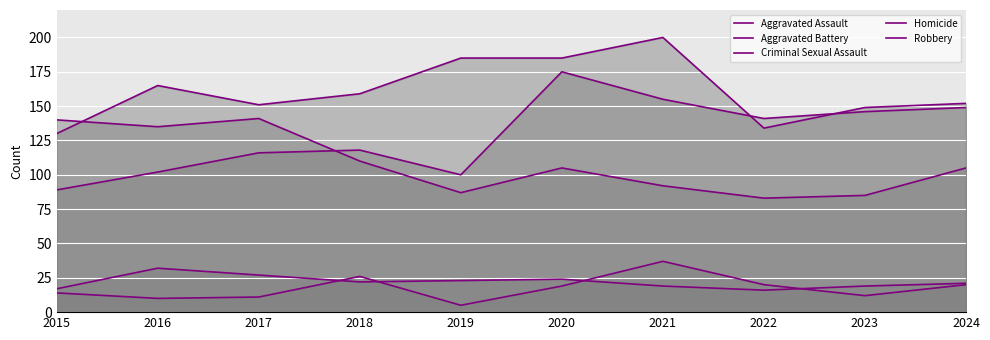

Is the value of Aggravated Battery at 2017 greater than the value of Robbery at 2020?

Yes